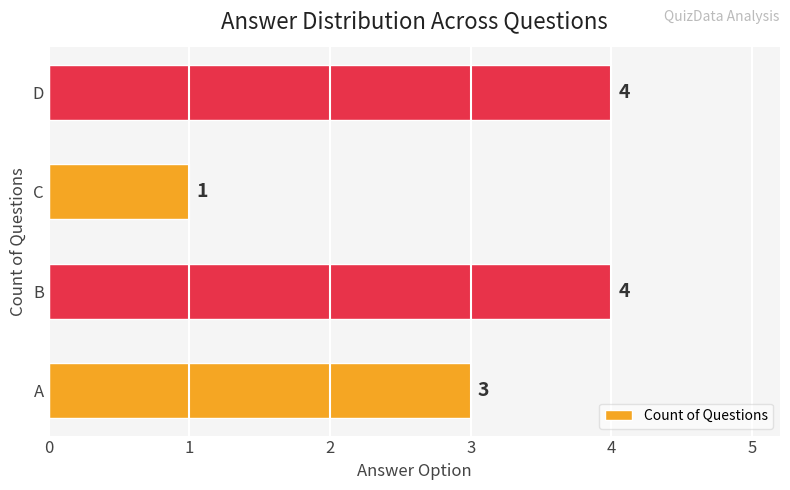

How many bars are there in total?

4